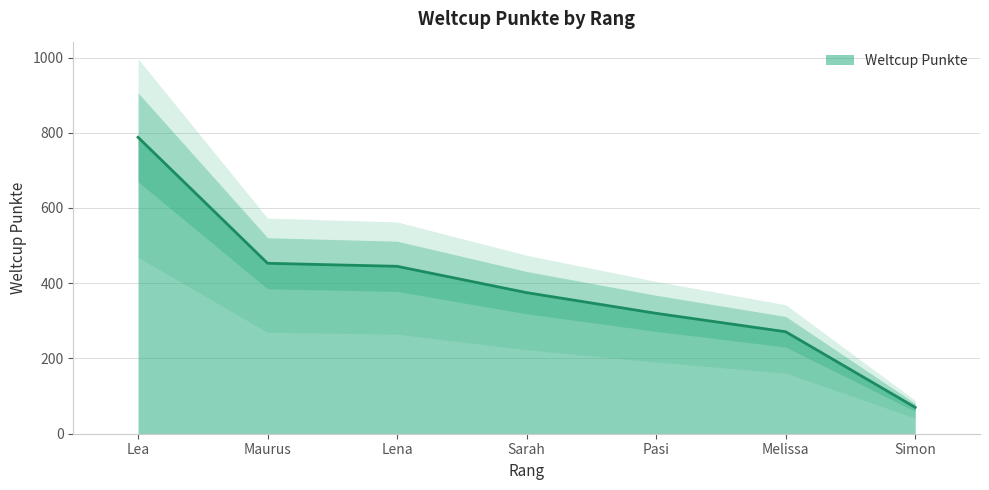

What position from the right is Melissa?

2